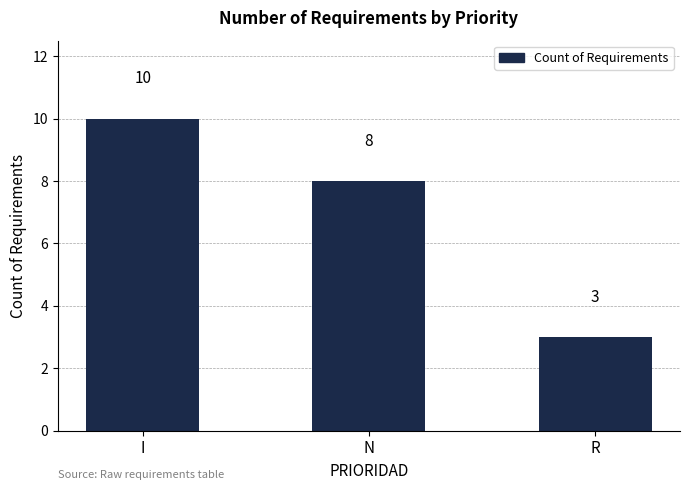

Is it true that the value at N is 8?

True